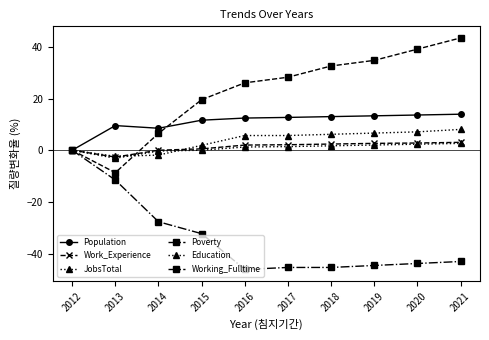

Between 2013 and 2016, which series saw the biggest shift?

Working_Fulltime